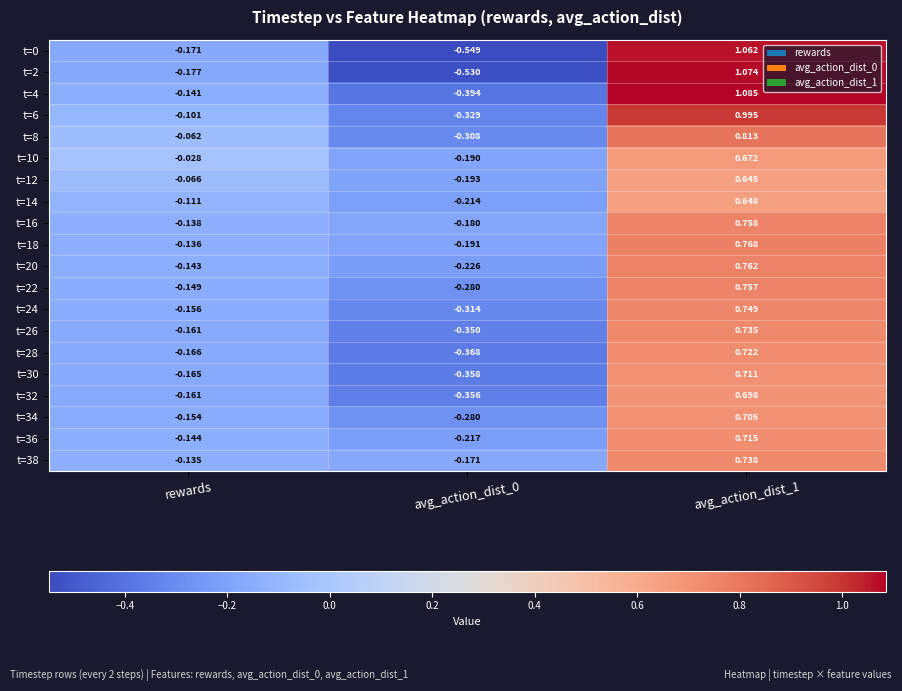

Where is t=34 nearest to the value 0?

rewards